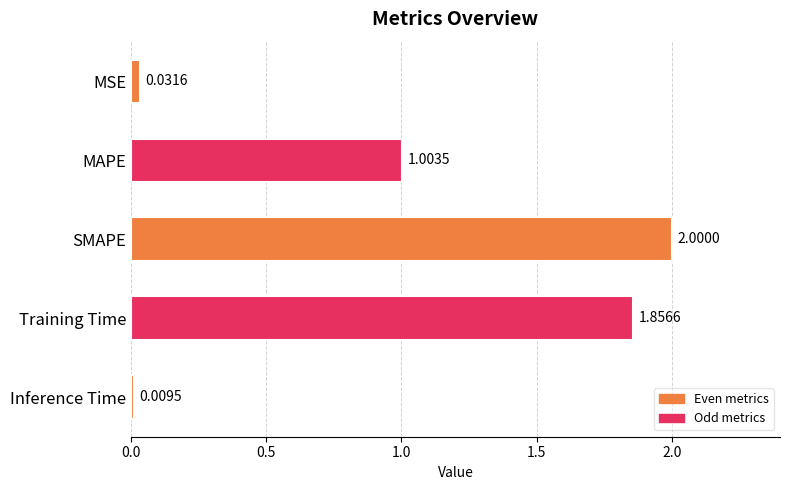

How many bars are there in total?

5